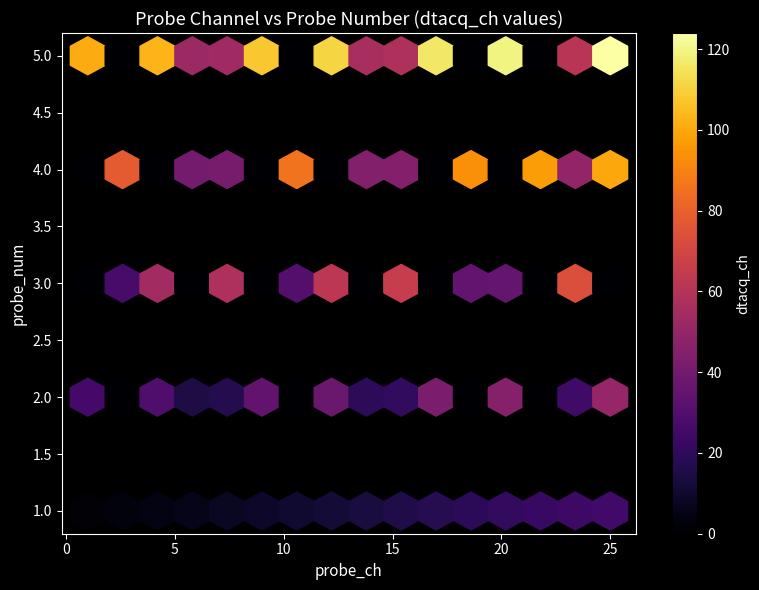

Reading left to right, list all the values displayed in this chart.

1: 1=1	2=2	3=3	4=4	5=5	6=6	7=7	8=8	9=9	10=10	11=11	12=12	13=13	14=14	15=15	16=16	17=17	18=18	19=19	20=20	21=21	22=22	23=23	24=24	25=25
2: 1=26	2=0	3=0	4=29	5=30	6=0	7=0	8=33	9=34	10=0	11=0	12=37	13=38	14=0	15=0	16=41	17=42	18=0	19=0	20=45	21=46	22=0	23=0	24=49	25=50
3: 1=0	2=0	3=53	4=54	5=0	6=0	7=57	8=58	9=0	10=0	11=61	12=62	13=0	14=0	15=65	16=66	17=0	18=0	19=69	20=70	21=0	22=0	23=73	24=74	25=0
4: 1=0	2=77	3=78	4=0	5=0	6=81	7=82	8=0	9=0	10=85	11=86	12=0	13=0	14=89	15=90	16=0	17=0	18=93	19=94	20=0	21=0	22=97	23=98	24=0	25=100
5: 1=101	2=0	3=0	4=103	5=104	6=0	7=0	8=107	9=108	10=0	11=0	12=111	13=112	14=0	15=0	16=115	17=116	18=0	19=0	20=119	21=120	22=0	23=0	24=123	25=124